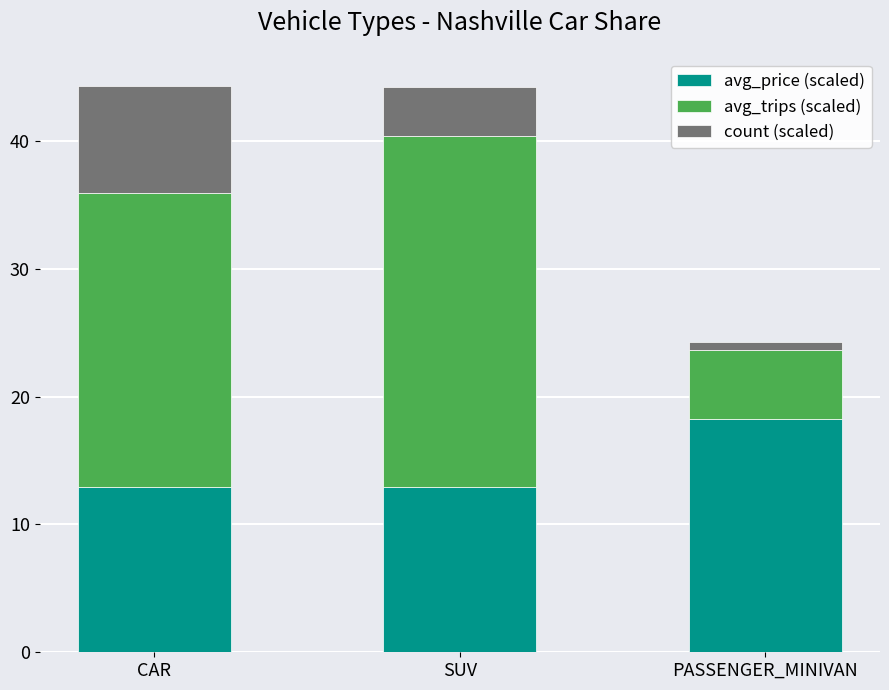

Which category has the highest value in the avg_price (scaled) series?

PASSENGER_MINIVAN